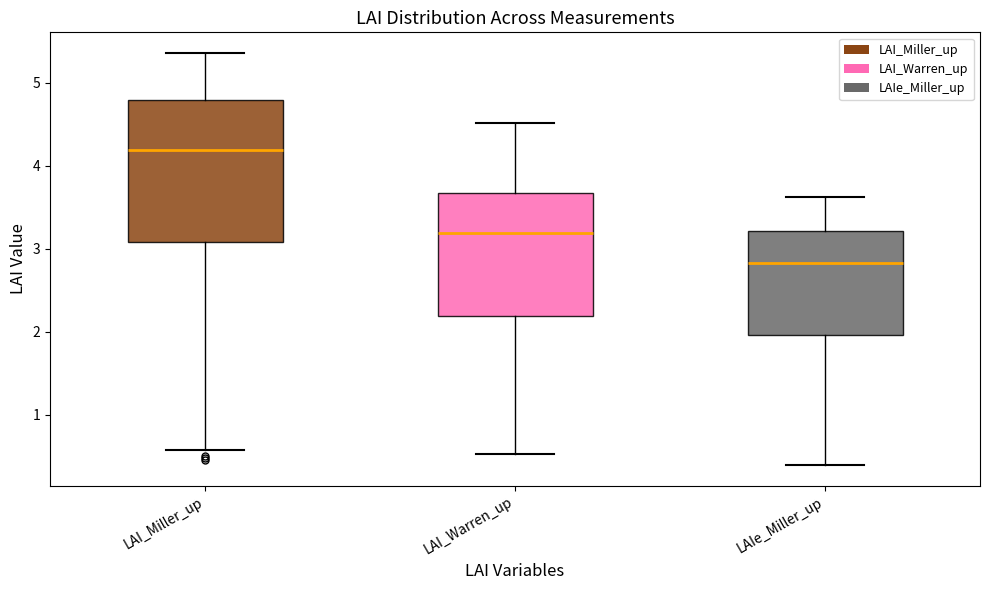

Reading left to right, read every box against the y-axis: the position of its median line, the range the box covers, and the ends of its whiskers. The values are not printed on the chart, so give them approximately, as read against the axis.

LAI_Miller_up: median 4.2, box 3.1 to 4.8, whiskers 0.6 to 5.4
LAI_Warren_up: median 3.2, box 2.2 to 3.7, whiskers 0.5 to 4.5
LAIe_Miller_up: median 2.8, box 2.0 to 3.2, whiskers 0.4 to 3.6